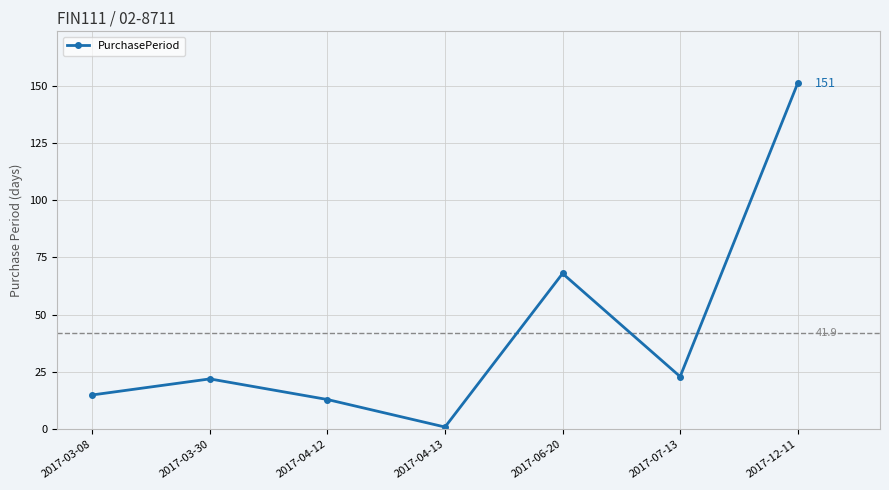

Where is the data nearest to the value 76?

2017-06-20